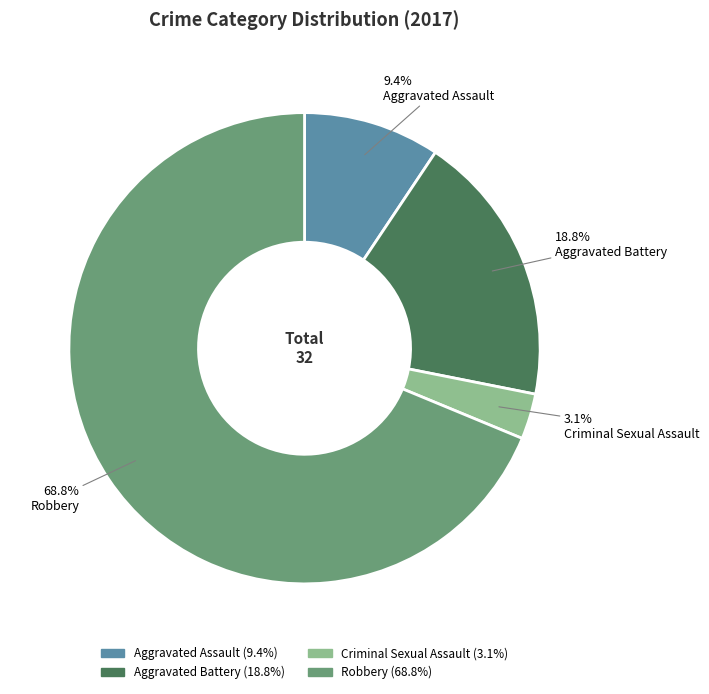

What is the ratio of the value at Aggravated Assault to the value at Robbery?

0.1